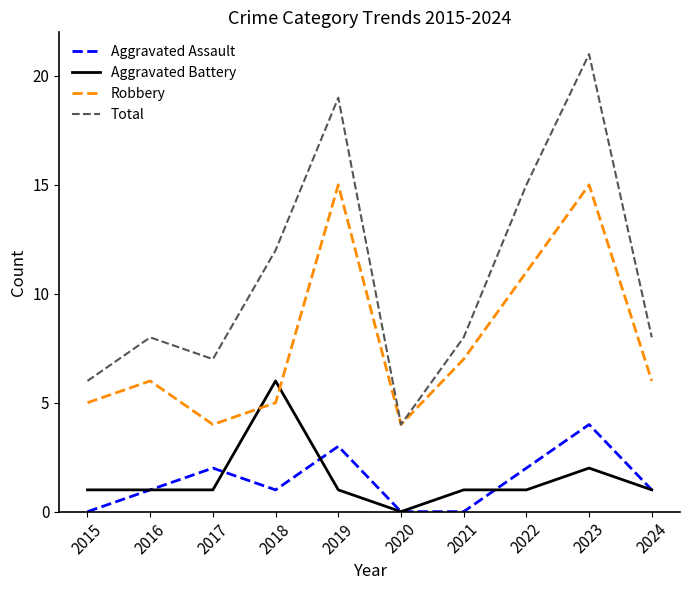

How many interior local valleys does the Total series have?

2